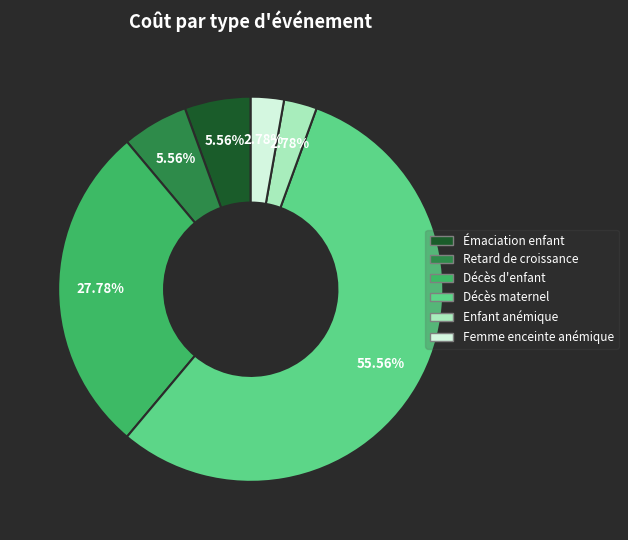

Is there a majority slice in this chart?

Yes